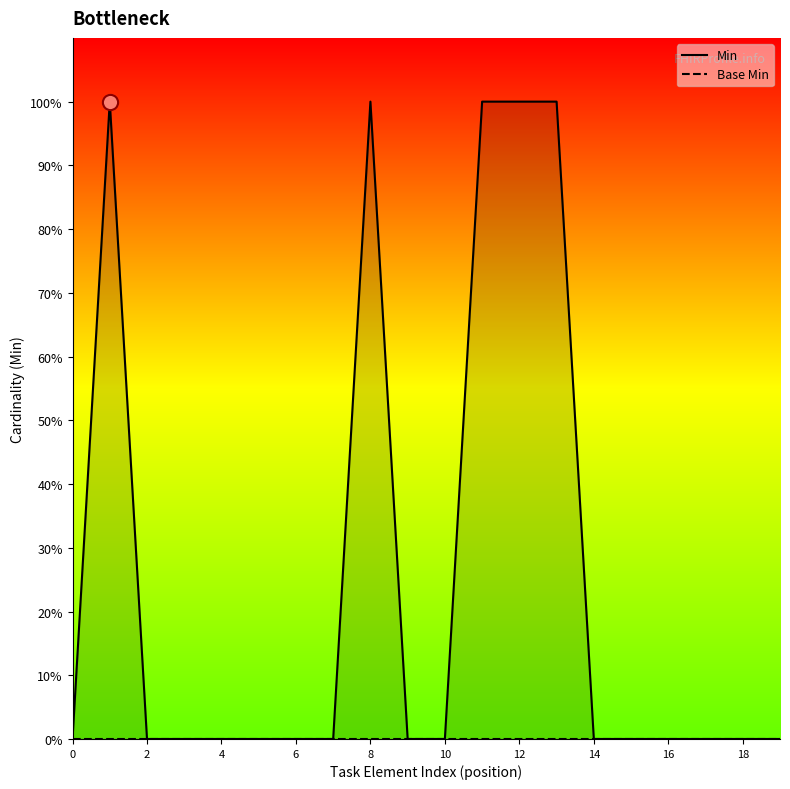

Which series reaches the minimum Y coordinate?

Min